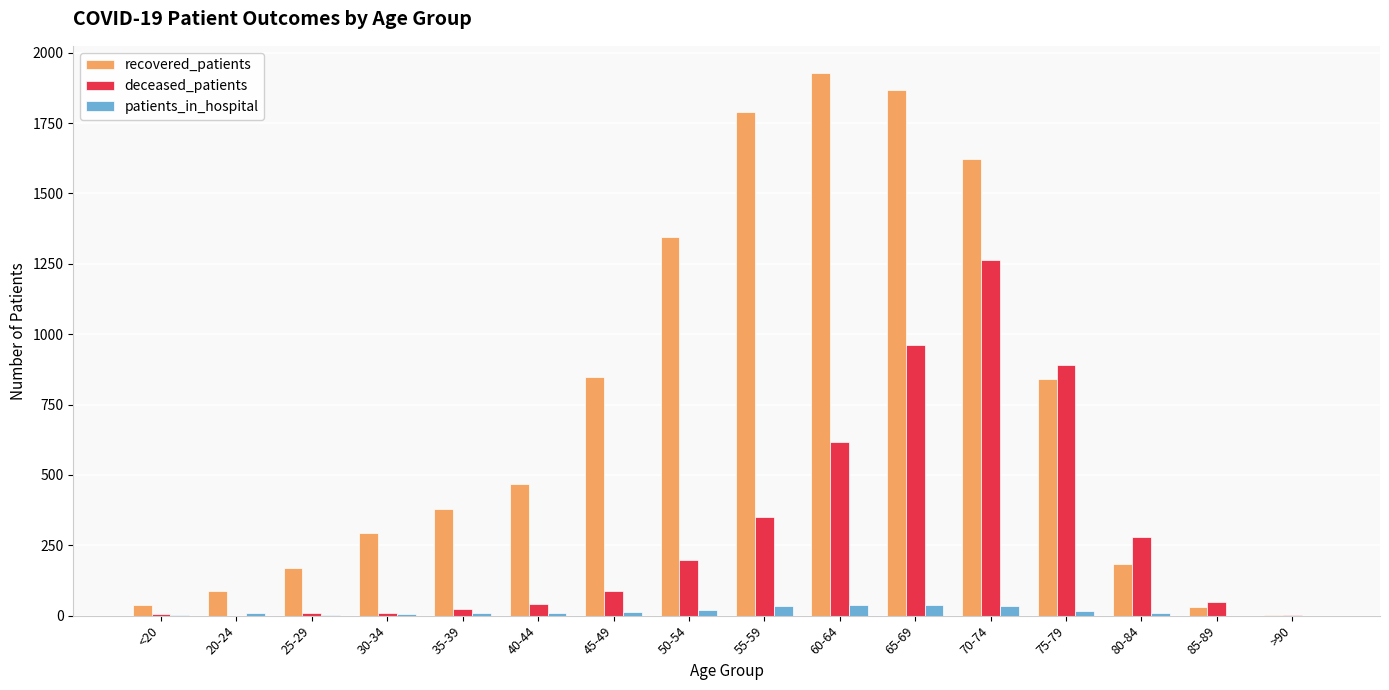

The value of recovered_patients at 35-39 is 379. True or false?

True